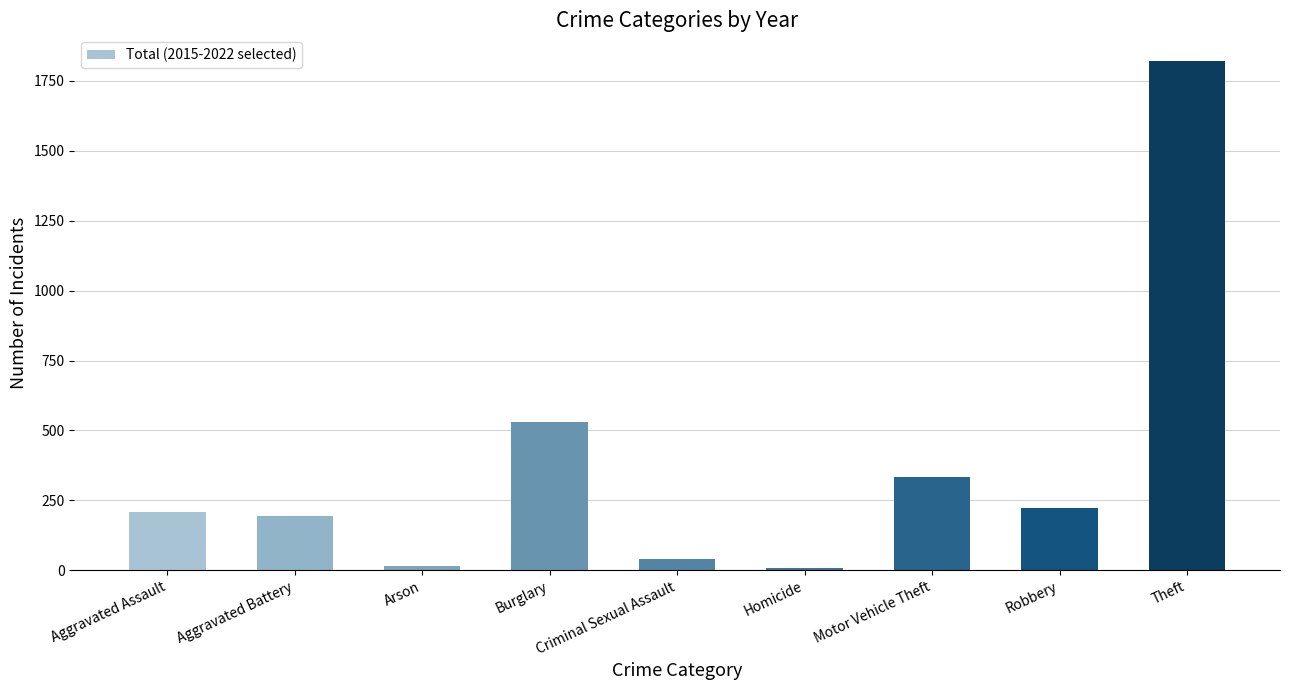

Reading right to left, list all the values displayed in this chart.

1822	222	334	7	41	529	16	193	207